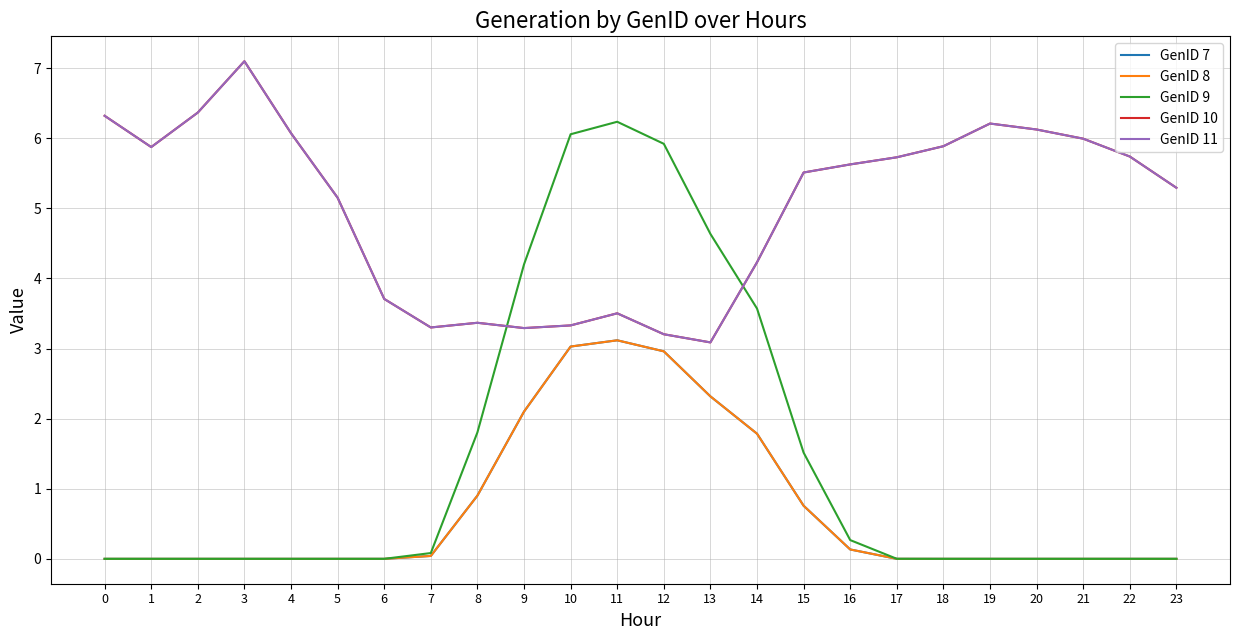

How many data points in GenID 11 are above 5?

15